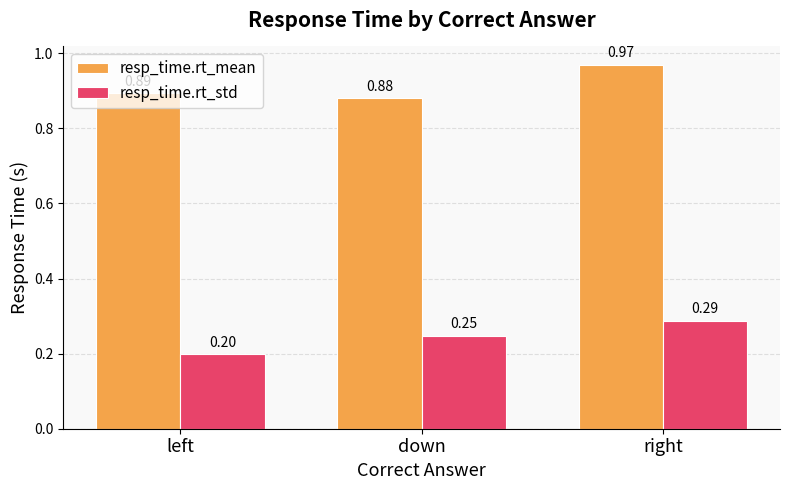

At right, list the series in order from smallest to largest.

resp_time.rt_std, resp_time.rt_mean